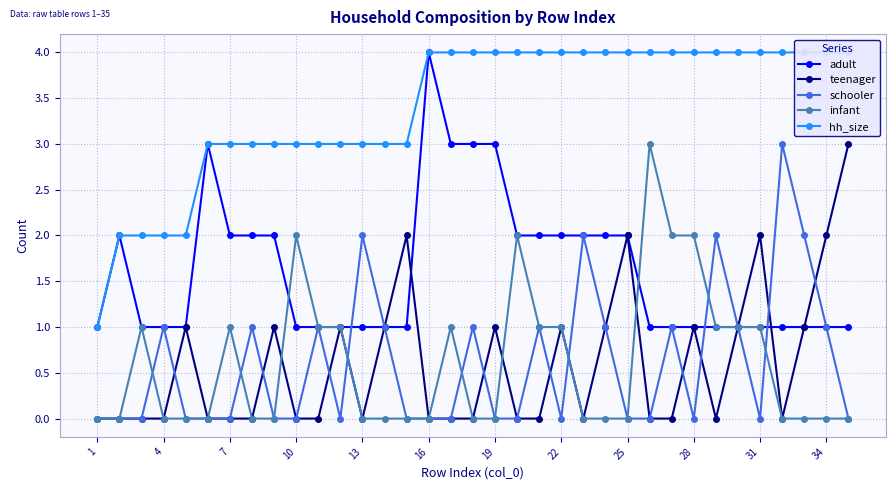

What is the highest value of the schooler series?

3